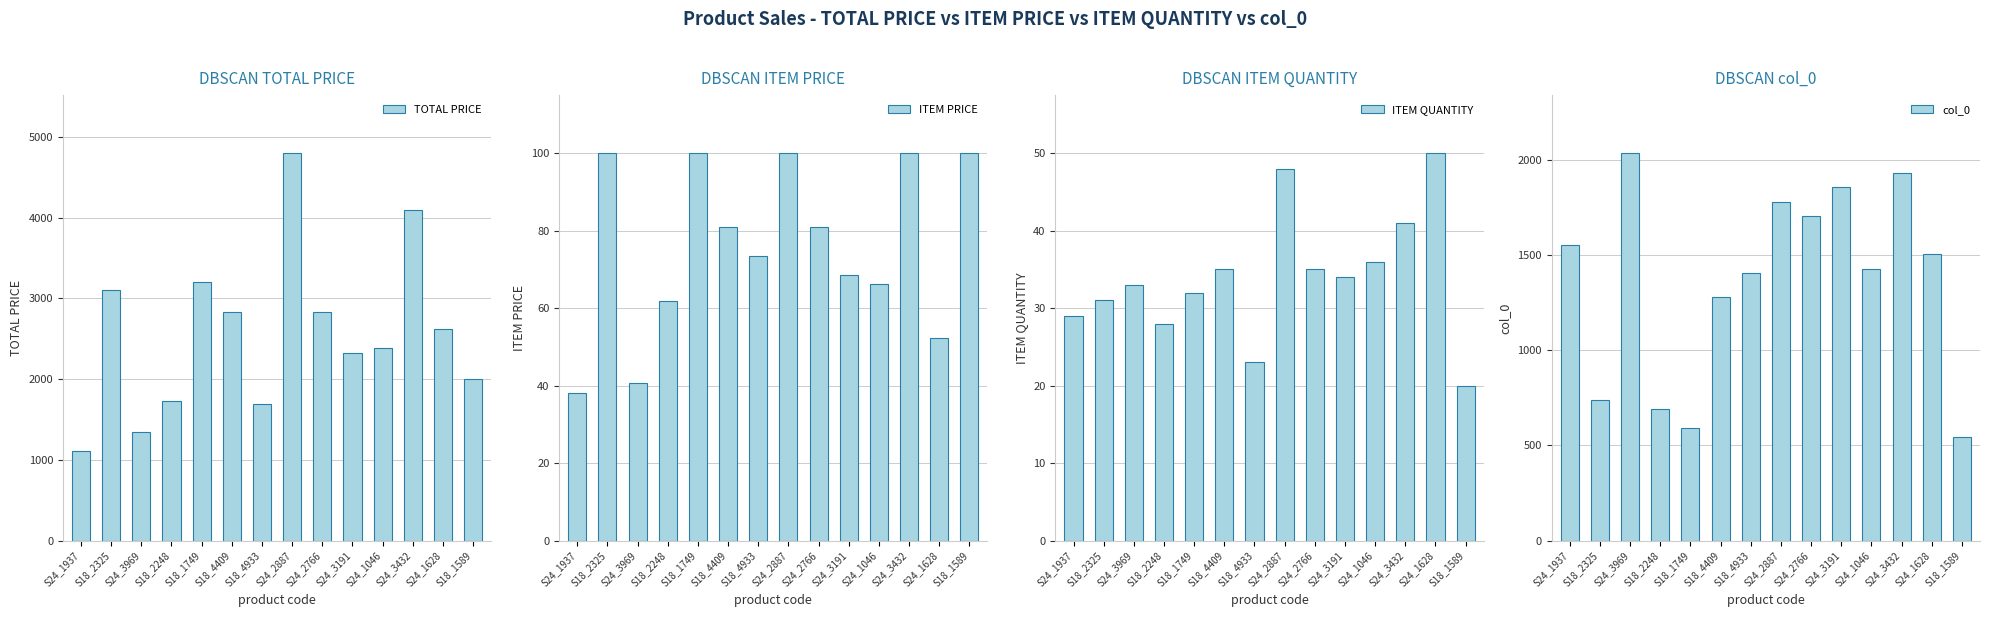

At how many categories does at least one series exceed 842?

14